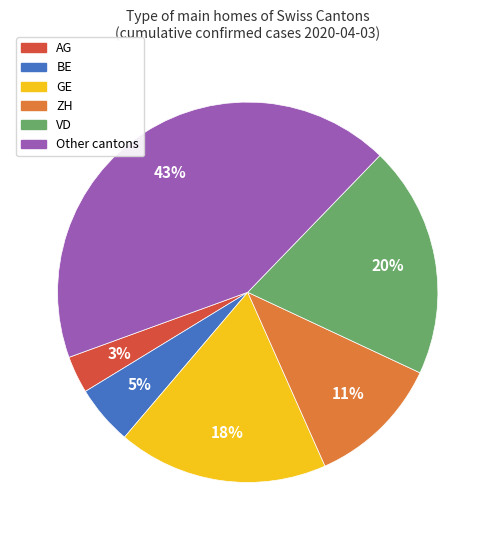

To the nearest percent, what is the difference between the largest and smallest slice percentages?

40%